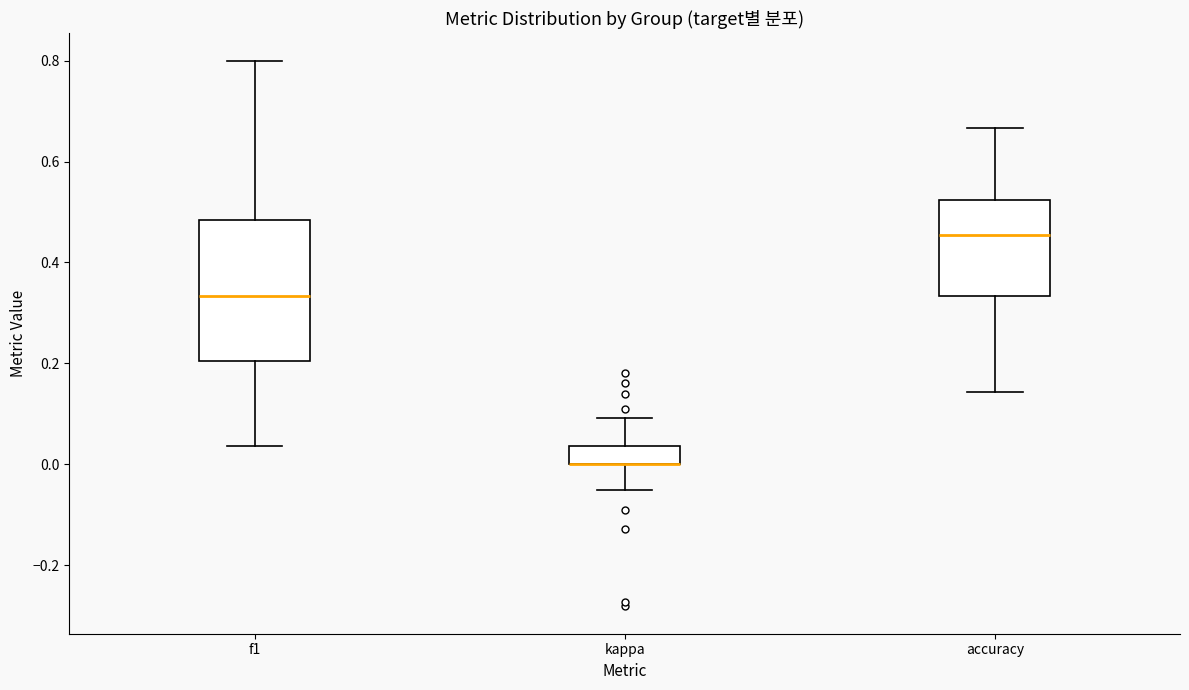

Reading left to right, transcribe this box plot: for each box, give where its median line is, the range the box spans, and where its two whiskers end, as read against the y-axis. The values are not printed on the chart, so give them approximately, as read against the axis.

f1: median 0.34, box 0.20 to 0.48, whiskers 0.04 to 0.80
kappa: median 0.00 (drawn on the box's lower edge), box 0.00 to 0.04, whiskers -0.04 to 0.10
accuracy: median 0.46, box 0.34 to 0.52, whiskers 0.14 to 0.66